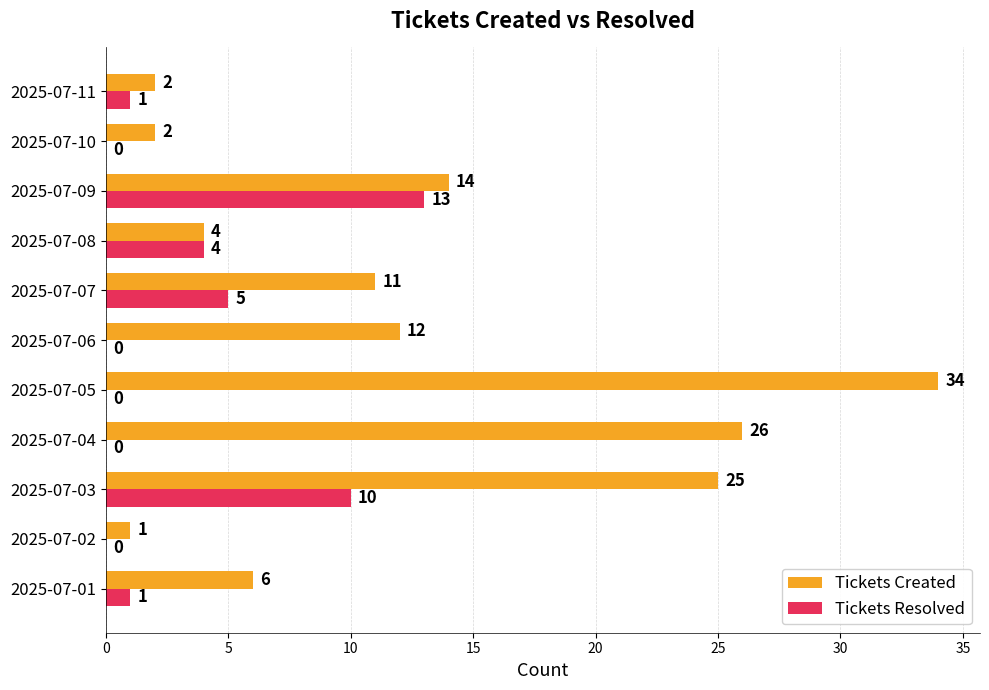

Between 2025-07-09 and 2025-07-10, which series saw the biggest shift?

Tickets Resolved